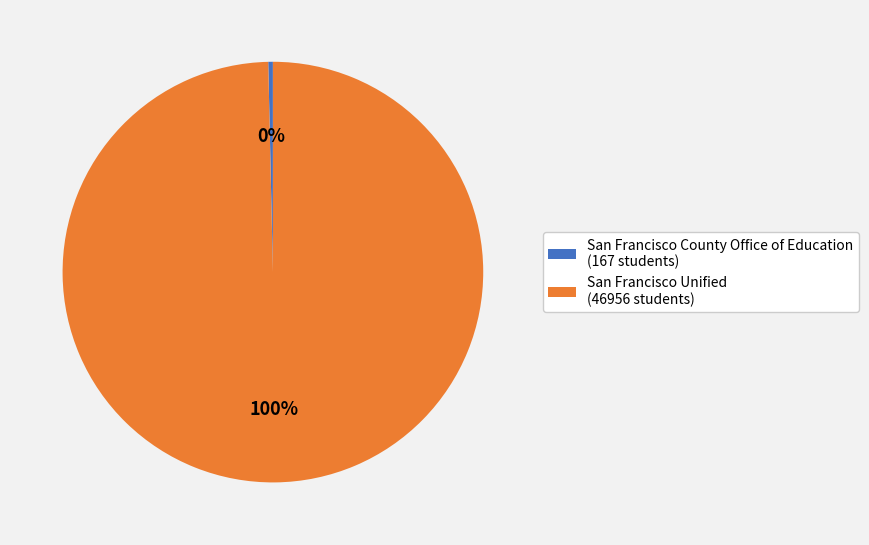

Approximately how many times larger is the value at San Francisco Unified (46956 students) compared to San Francisco County Office of Education (167 students)?

281.2